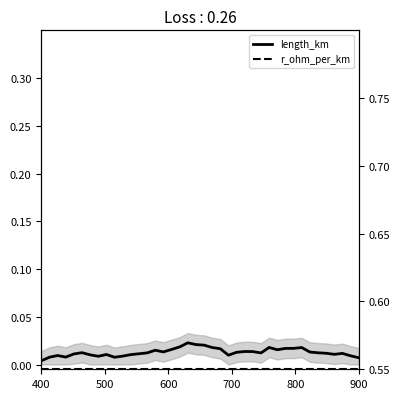

Reading left to right, transcribe all the data shown in this chart.

length_km: 0.0	0.0	0.0	0.0	0.0	0.0	0.0	0.0	0.0	0.0	0.0	0.0	0.0	0.0	0.0	0.0	0.0	0.0	0.0	0.0	0.0	0.0	0.0	0.0	0.0	0.0	0.0	0.0	0.0	0.0	0.0	0.0	0.0	0.0	0.0	0.0	0.0	0.0	0.0	0.0
r_ohm_per_km: 0.6	0.6	0.6	0.6	0.6	0.6	0.6	0.6	0.6	0.6	0.6	0.6	0.6	0.6	0.6	0.6	0.6	0.6	0.6	0.6	0.6	0.6	0.6	0.6	0.6	0.6	0.6	0.6	0.6	0.6	0.6	0.6	0.6	0.6	0.6	0.6	0.6	0.6	0.6	0.6